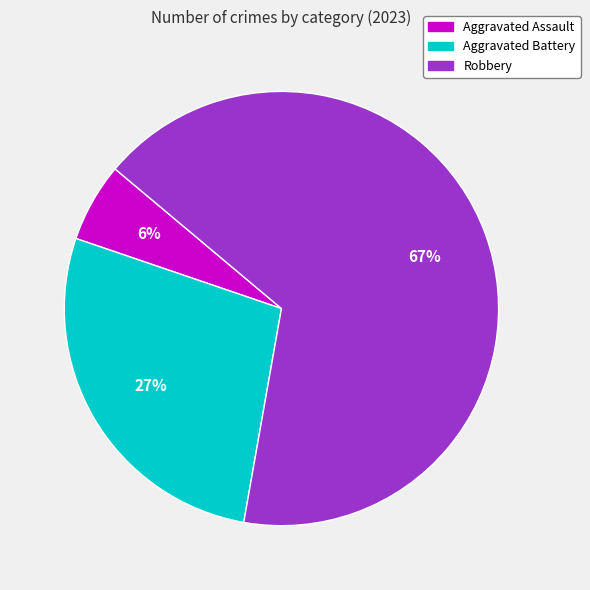

Is there a majority slice in this chart?

Yes